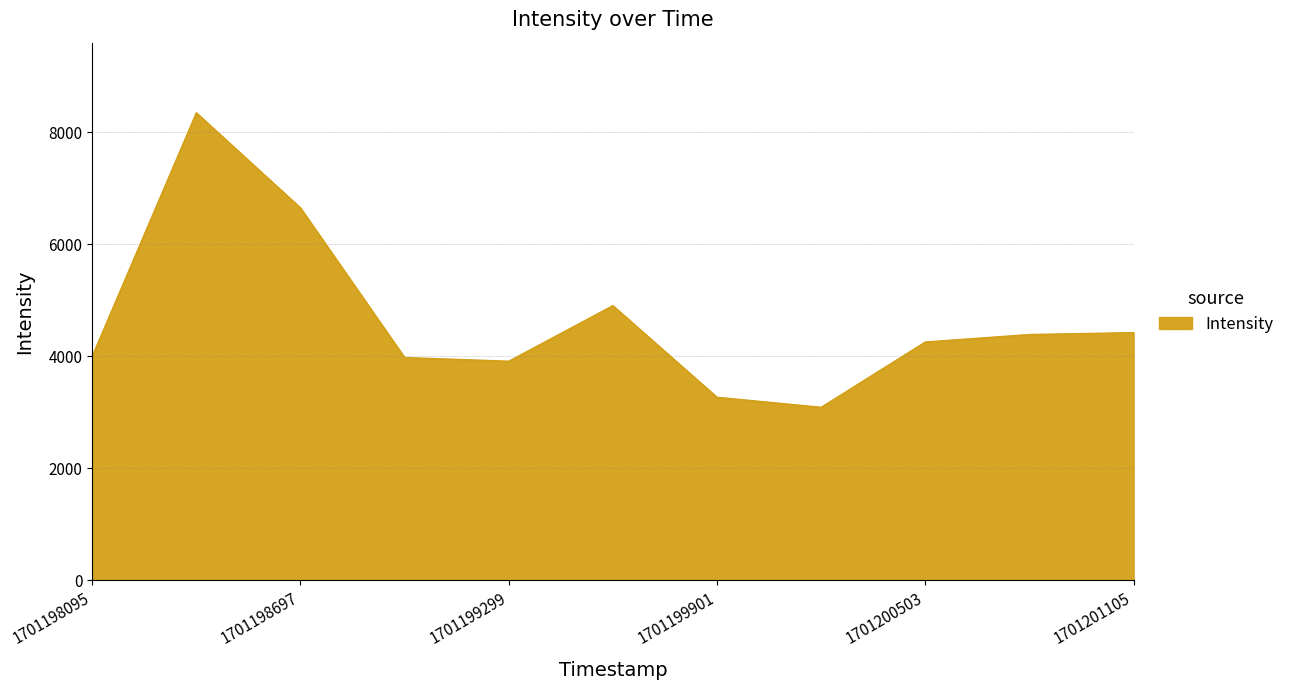

What is the difference between the maximum and minimum values?

5260.8